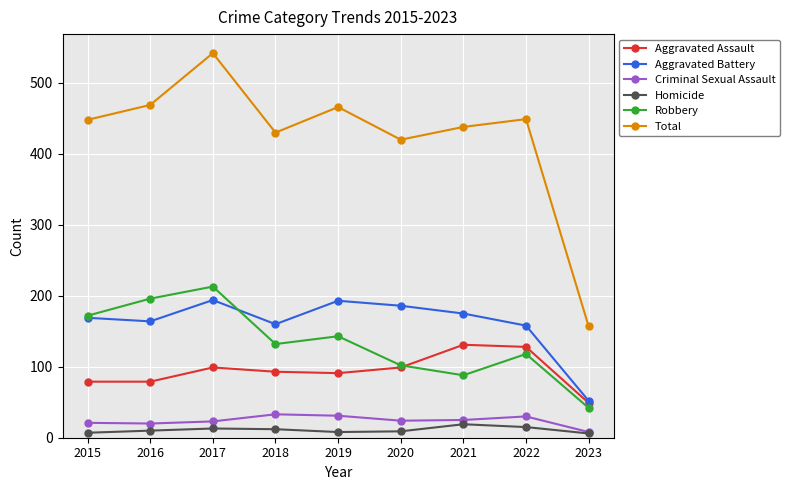

The Aggravated Assault series shows 19 at 2016. True or false?

False